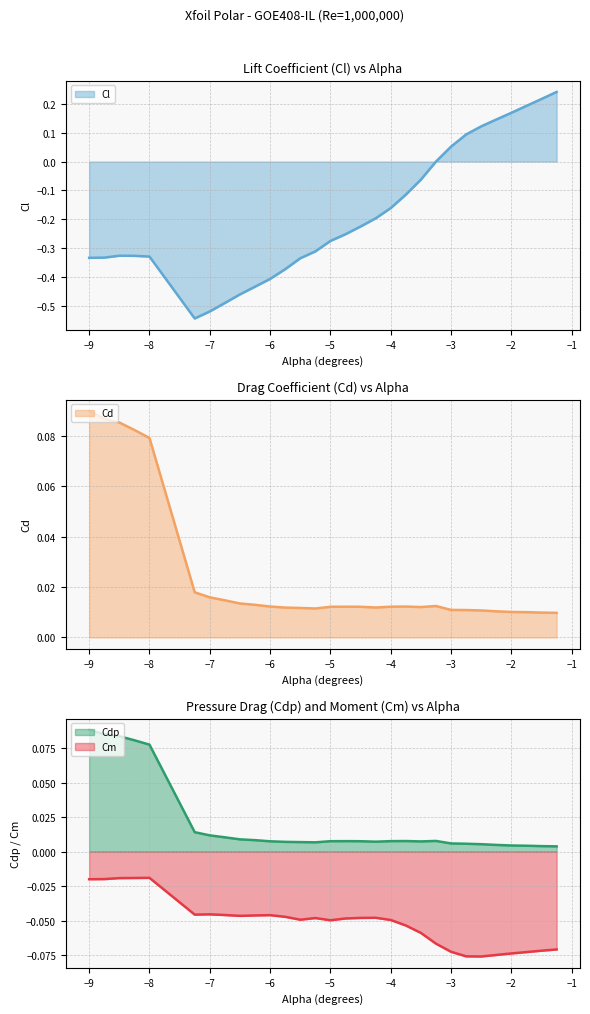

The Cdp series shows 0.0 at −8. True or false?

False